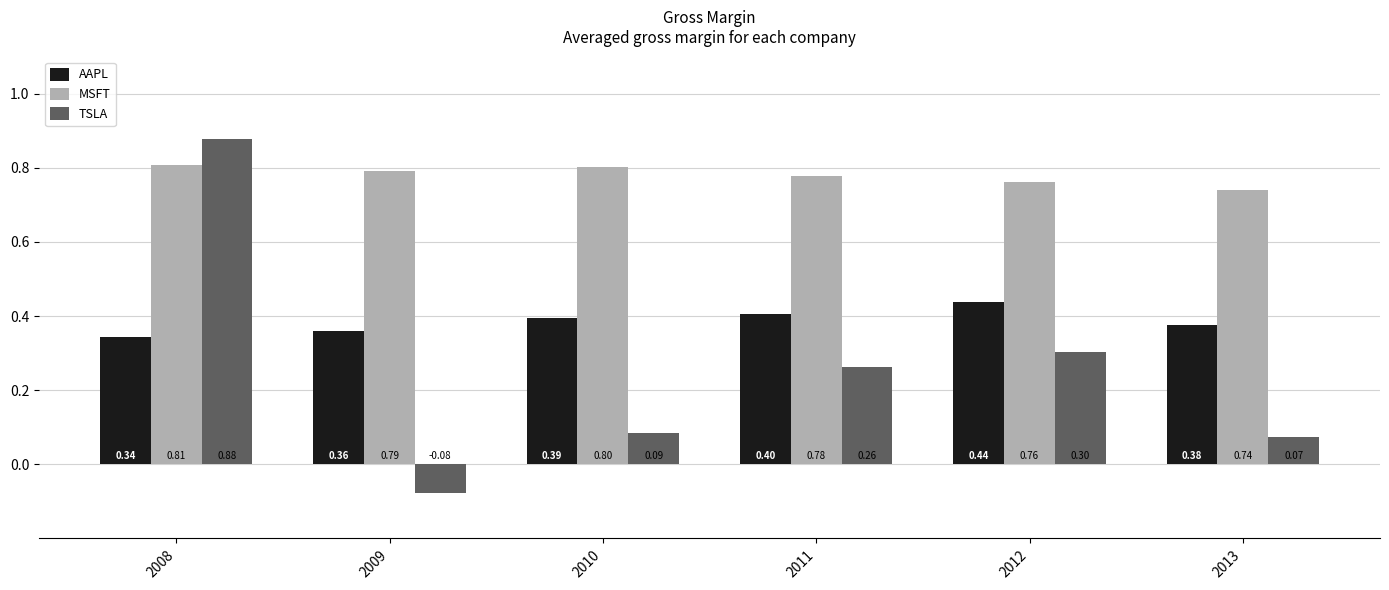

What is the highest value of the AAPL series?

0.4